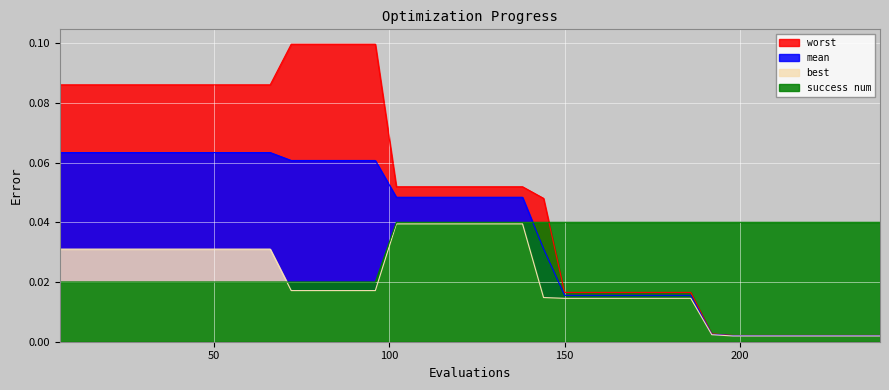

Which series changed the most between 120 and 126?

mean